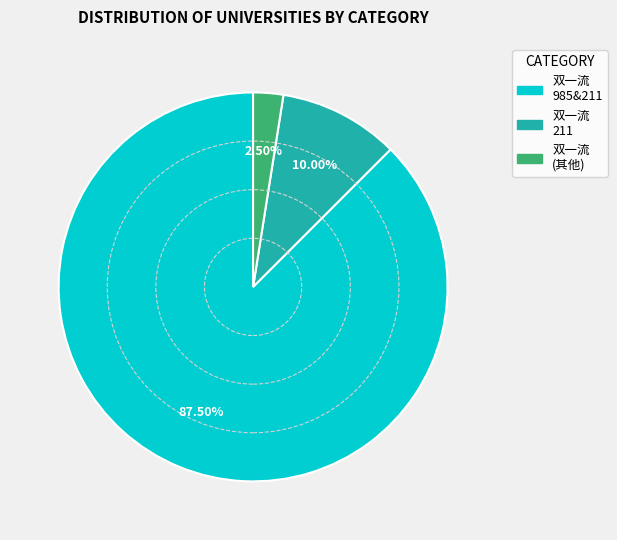

Is the sum of 双一流 985&211 and 双一流 211 greater than half?

Yes